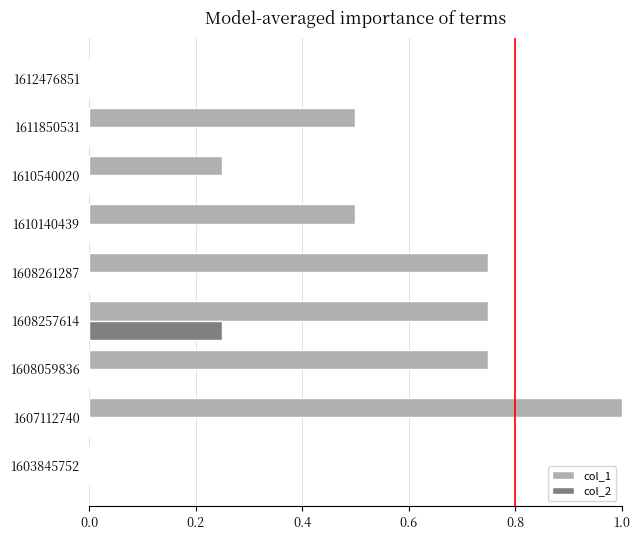

Count the number of data series in this chart.

2